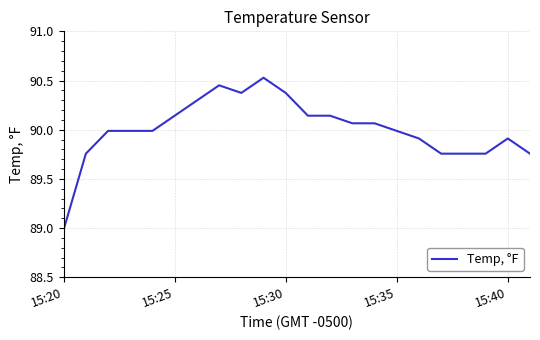

What is the difference between the maximum and minimum values?

1.5